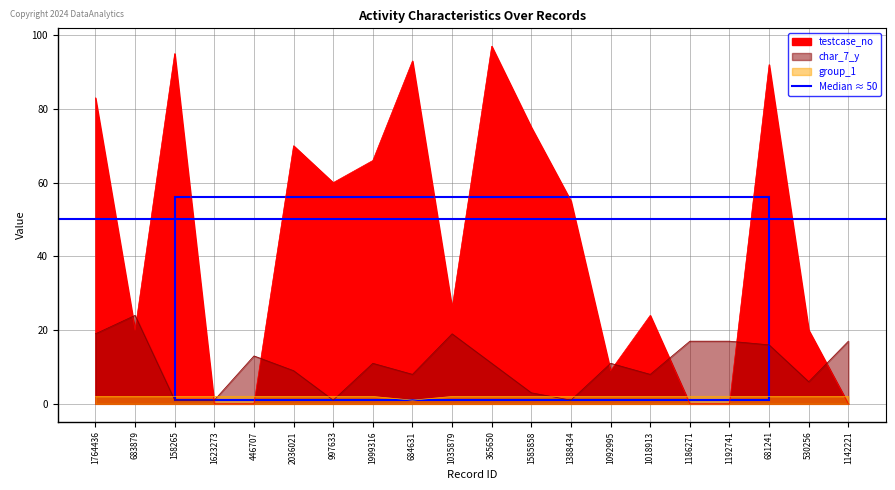

Is it true that char_7_y equals 28 at 1192741?

False